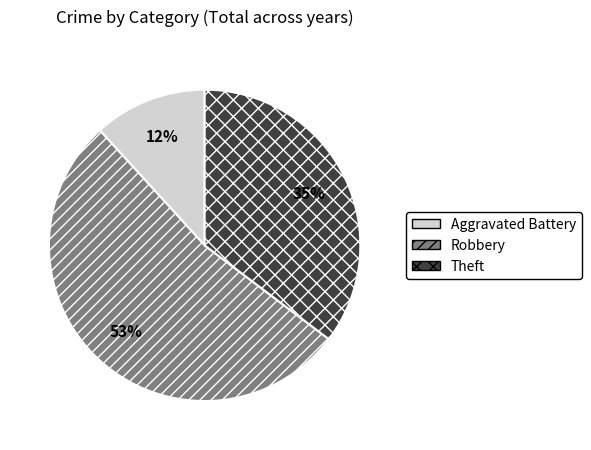

What is the ratio of the value at Aggravated Battery to the value at Theft?

0.3